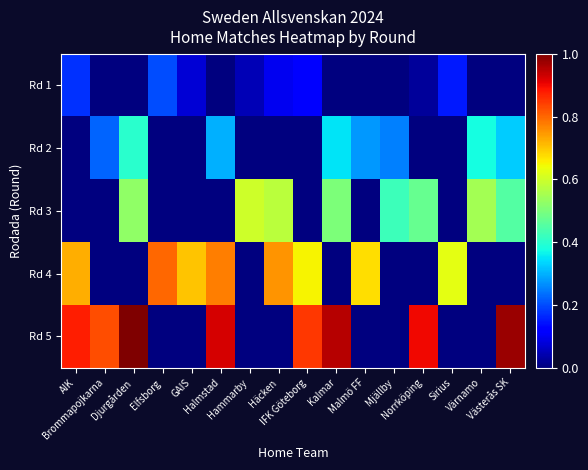

Which series has the largest total across all categories?

Rd 5